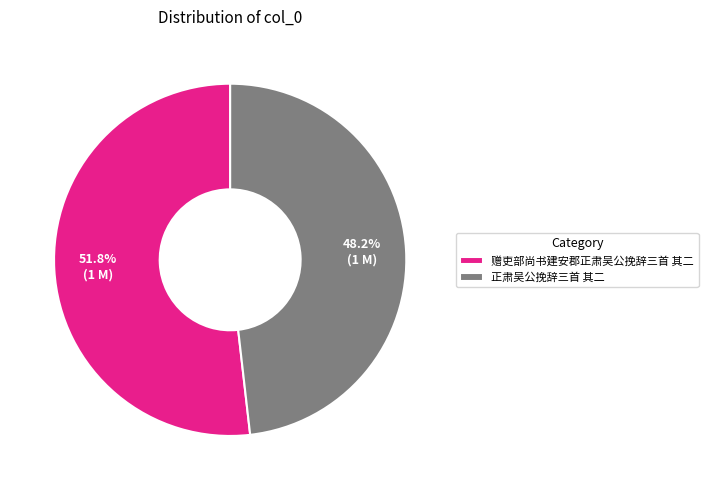

To the nearest percent, what is the difference between the largest and smallest slice percentages?

4%